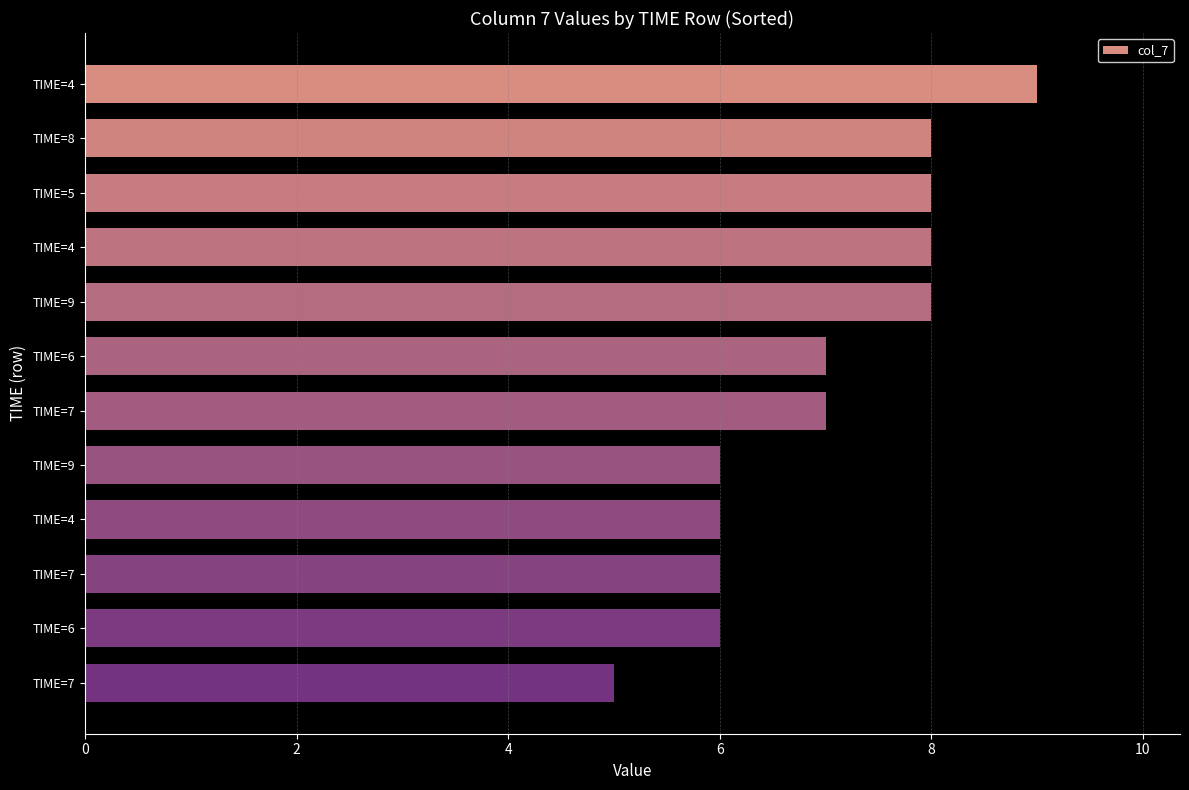

How many distinct data groups are displayed?

1